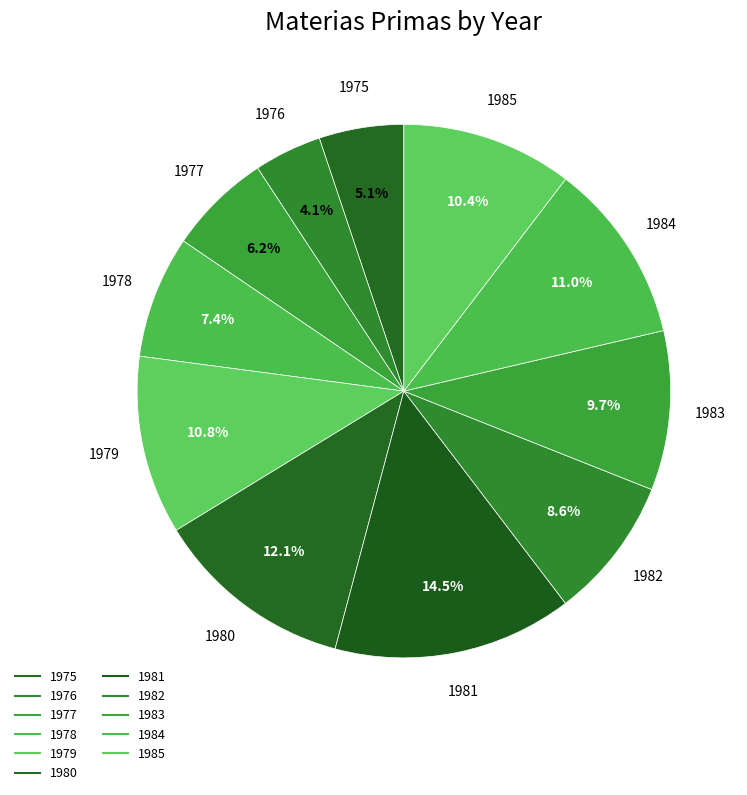

How many segments does this pie chart have?

11